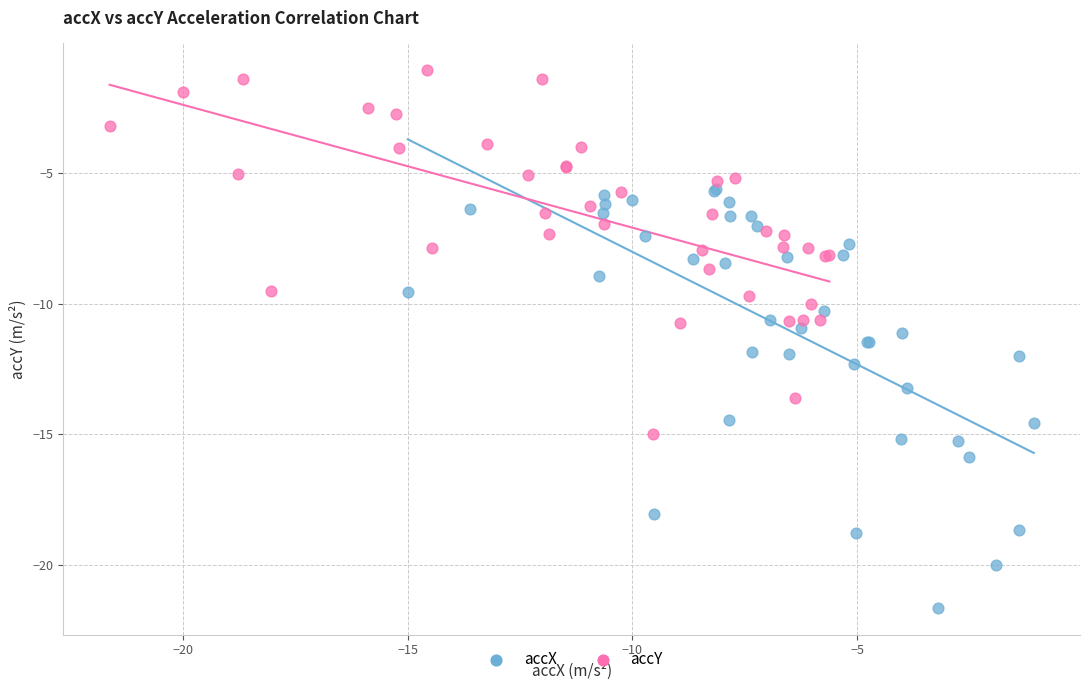

Which series has the widest spread of Y values?

accX